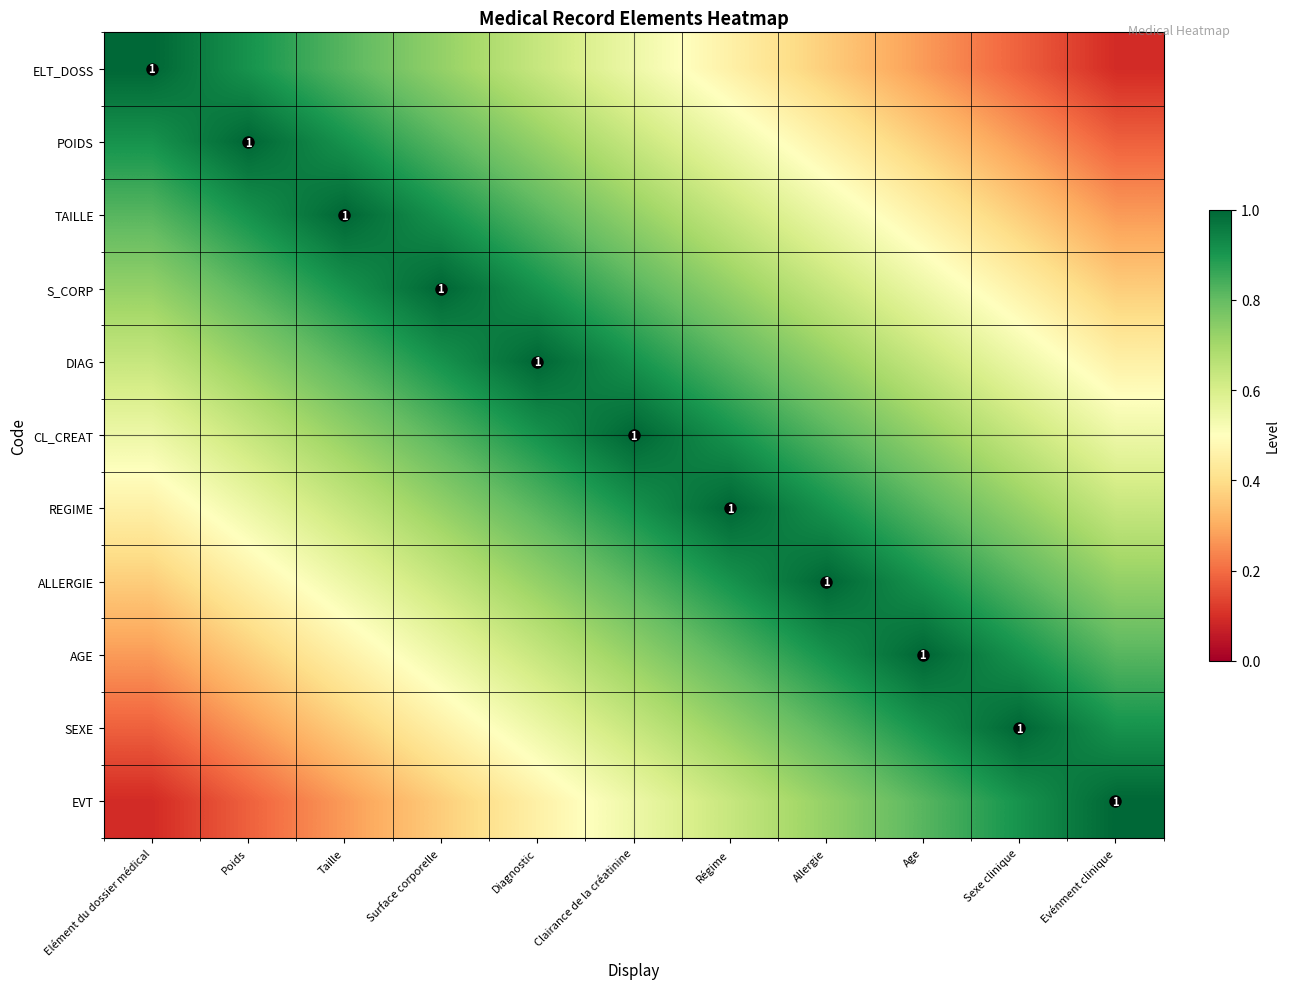

Rank the series by their maximum value, from lowest to highest.

ELT_DOSS, POIDS, TAILLE, S_CORP, DIAG, CL_CREAT, REGIME, ALLERGIE, AGE, SEXE, EVT